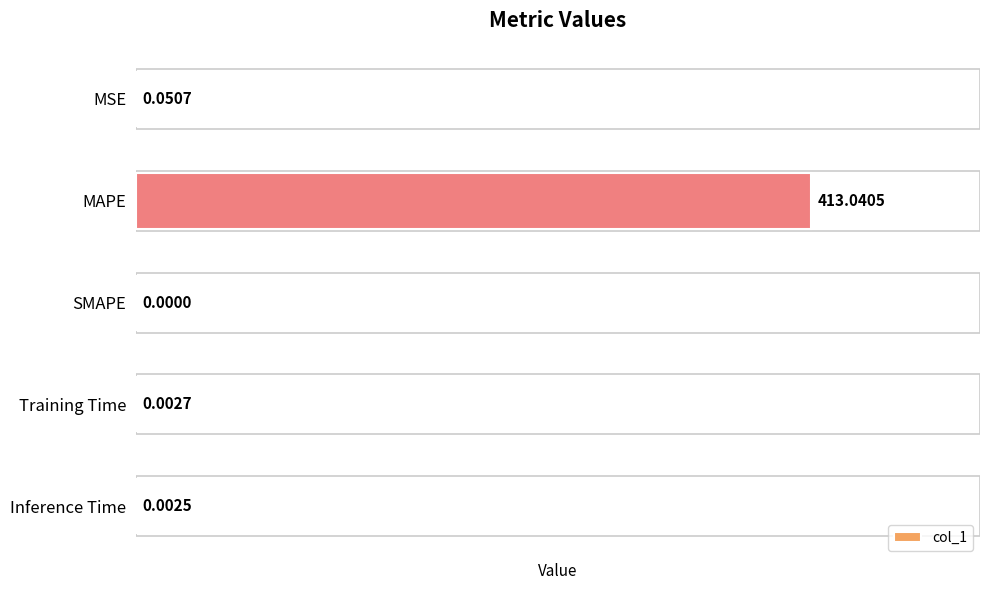

Which category has the highest value across all series?

MAPE